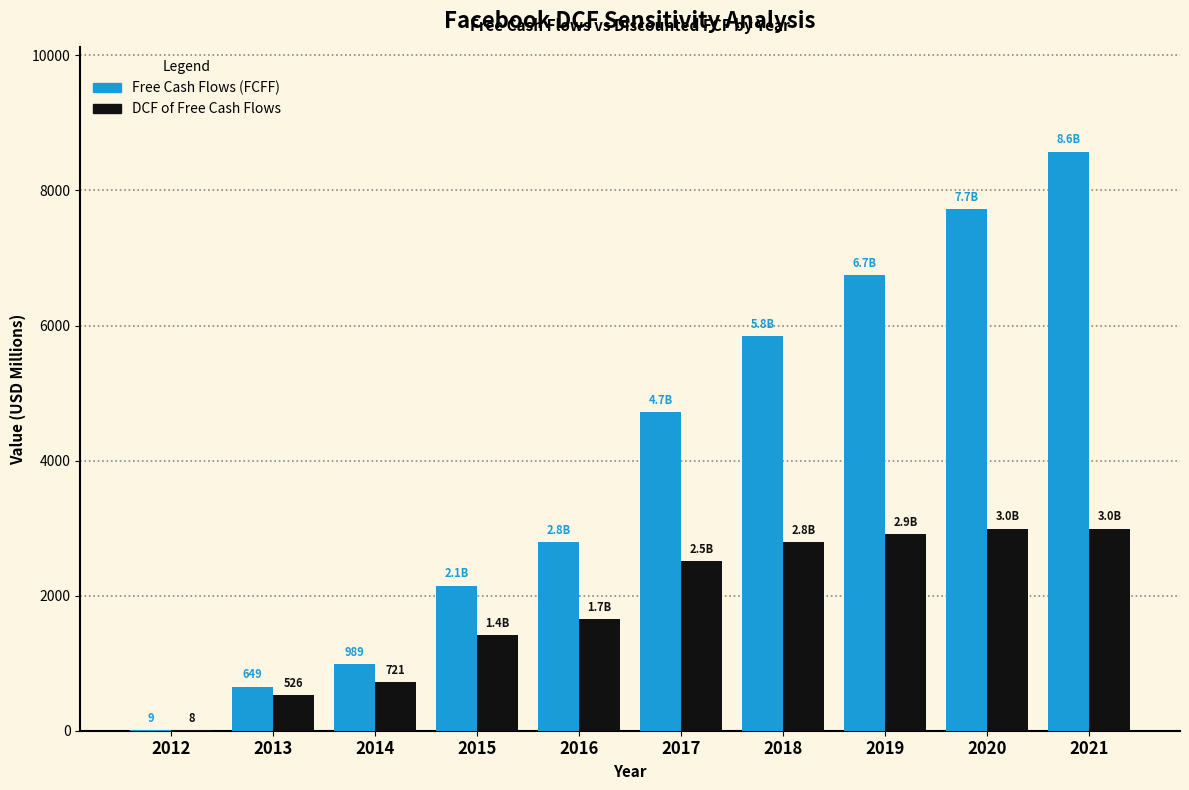

Between 2015 and 2020, which series saw the biggest shift?

Free Cash Flows (FCFF)